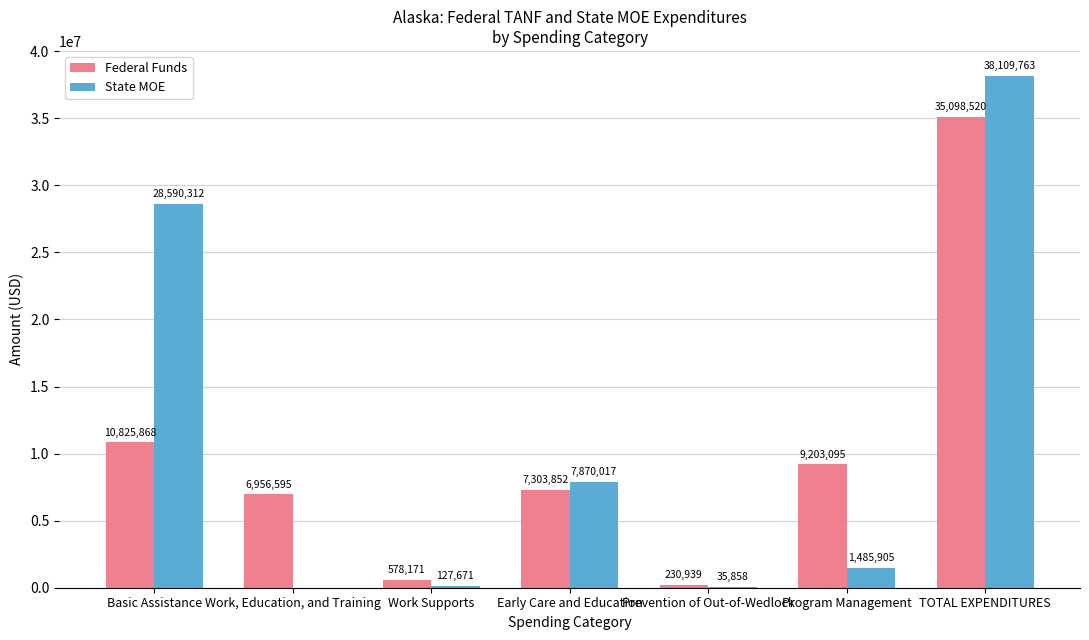

Which label corresponds to the largest value in the chart?

TOTAL EXPENDITURES